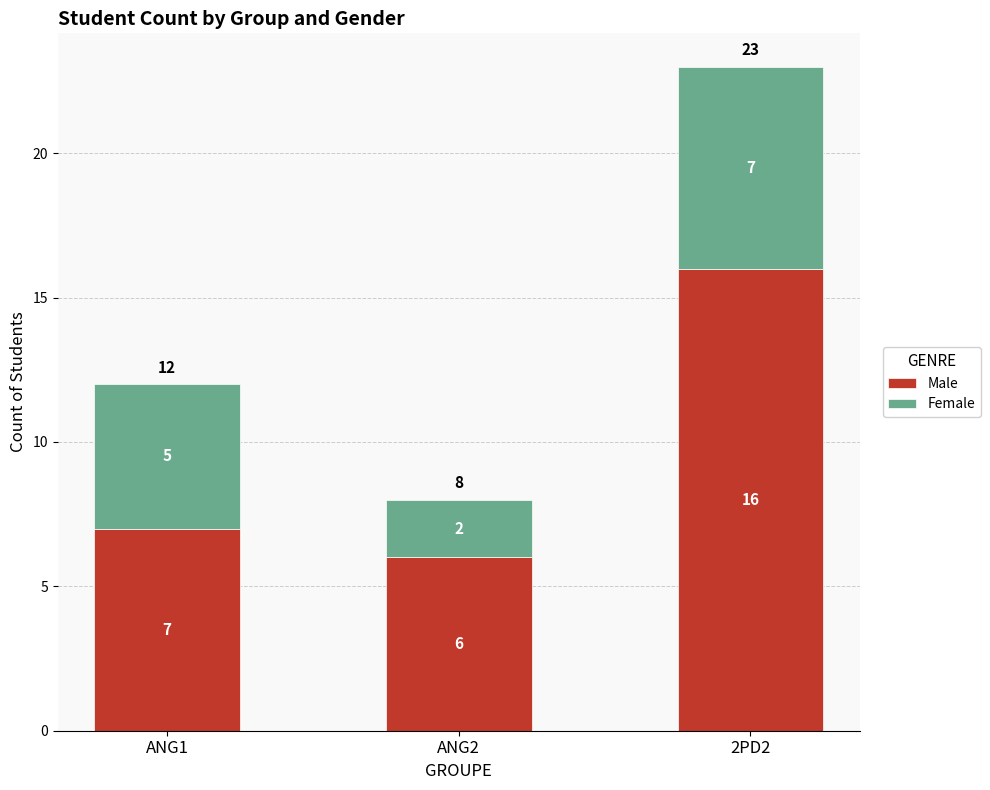

How many data points does each series have?

3